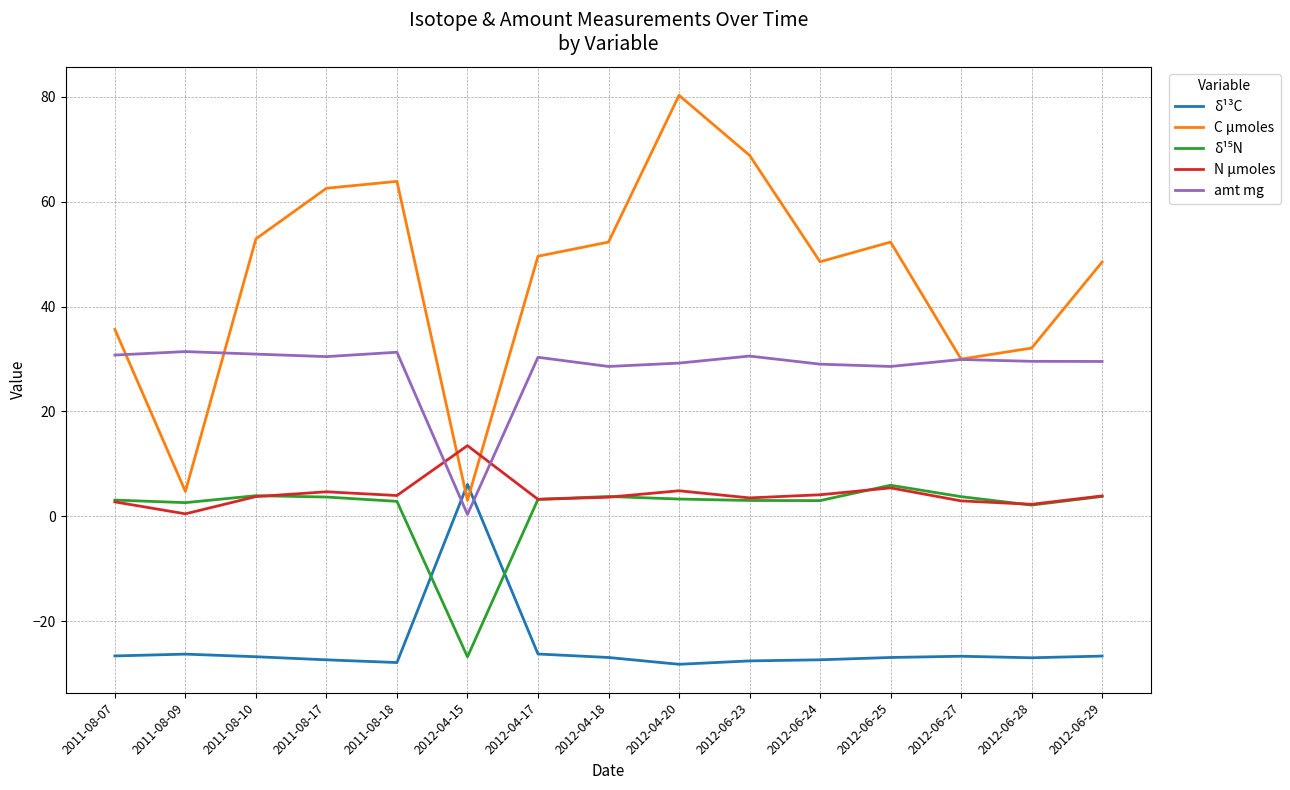

The value of N μmoles at 2011-08-10 is 3.8. True or false?

True